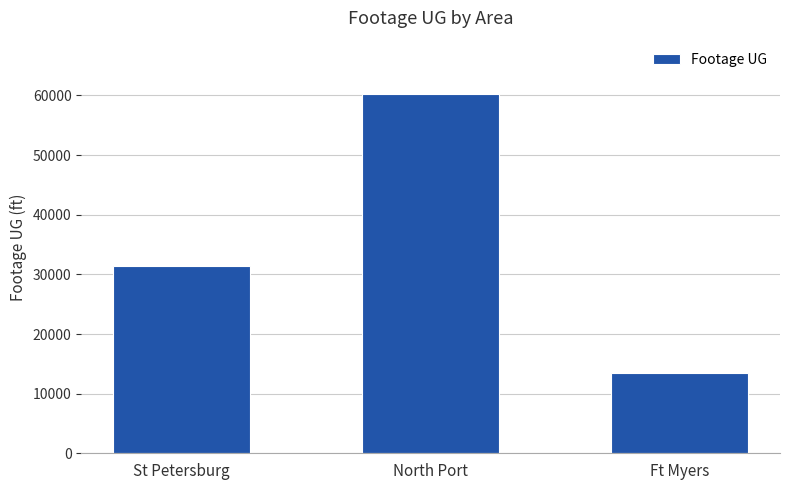

What is the difference between the values at Ft Myers and St Petersburg?

17985